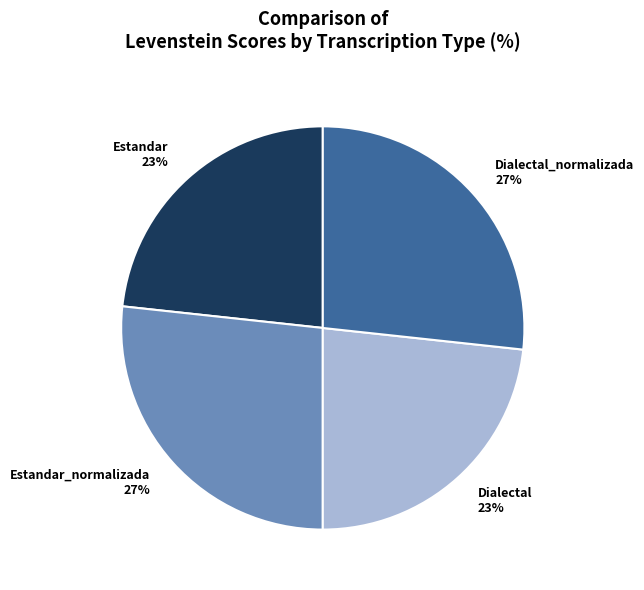

Is it true that Dialectal_normalizada 27% is 40% of the pie?

False